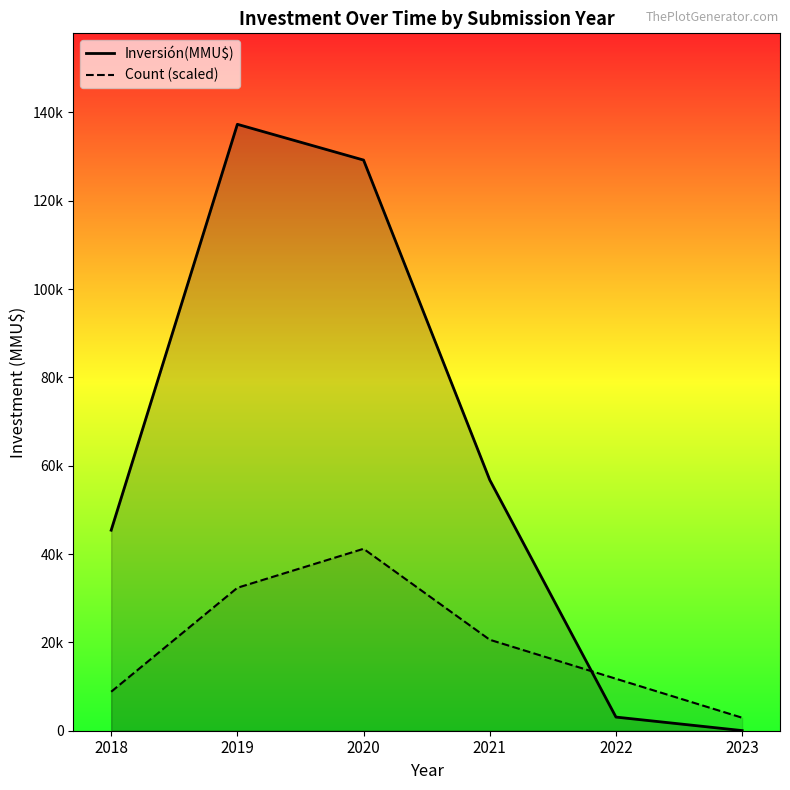

Which label corresponds to the smallest value in the chart?

2023